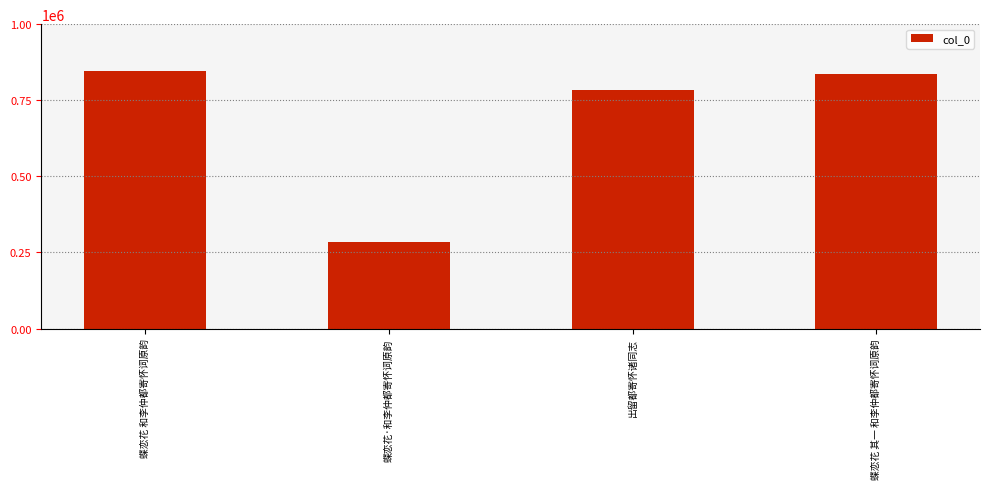

List the labels in order of value, smallest first.

蝶恋花·和李仲都寄怀词原韵, 出留都寄怀诸同志, 蝶恋花 其一 和李仲都寄怀词原韵, 蝶恋花 和李仲都寄怀词原韵